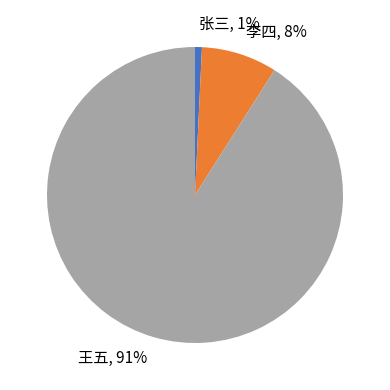

To the nearest percent, what is the difference between the largest and smallest slice percentages?

90%